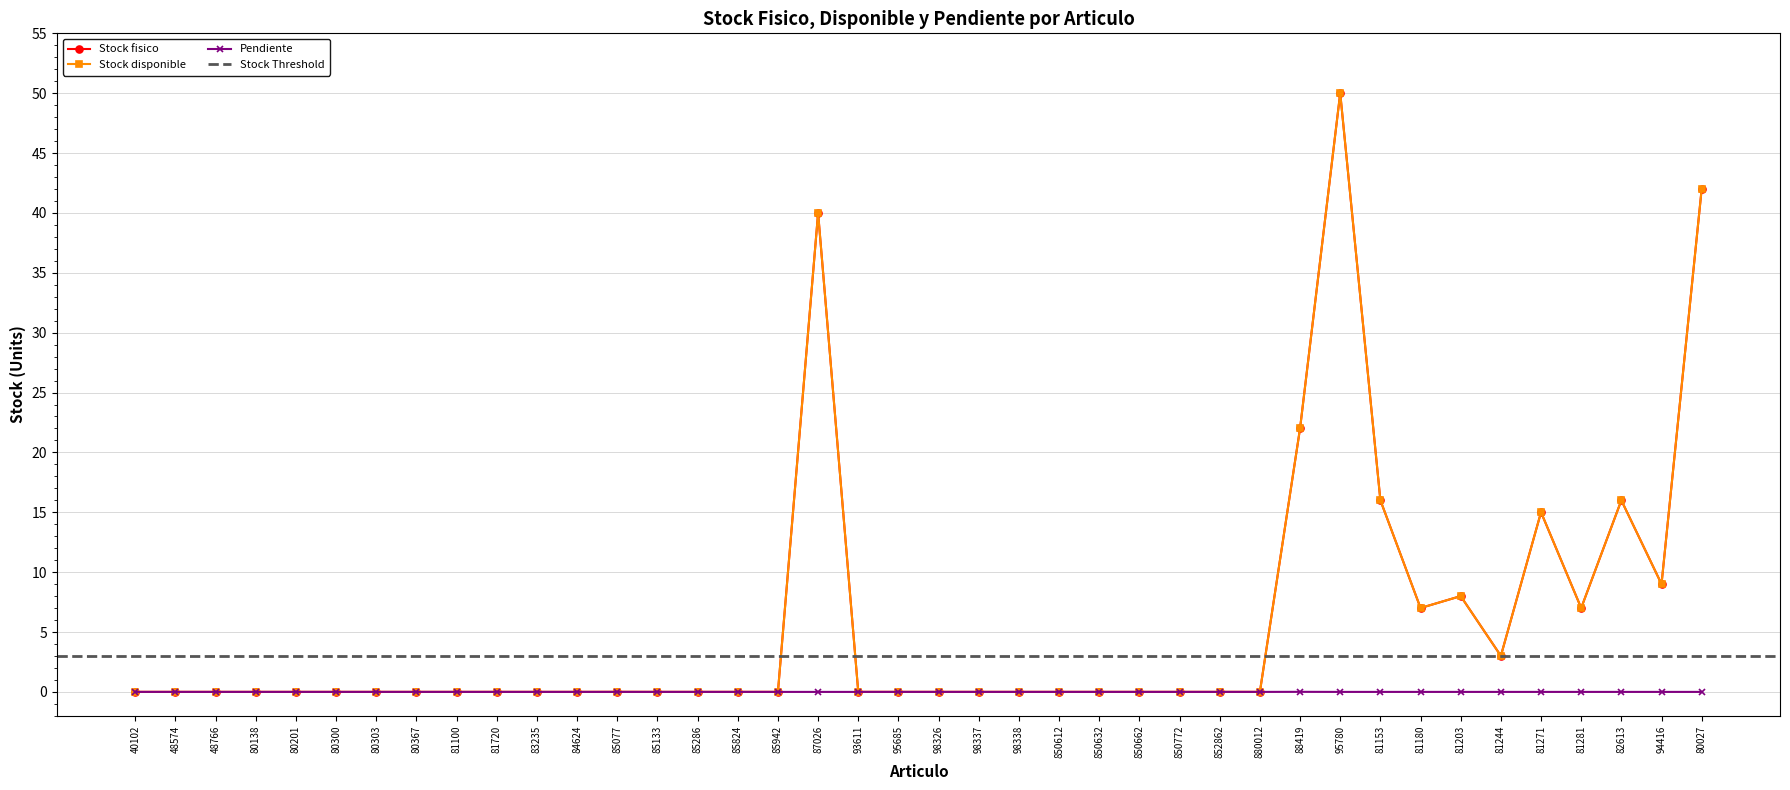

How many lines are shown in the chart?

3